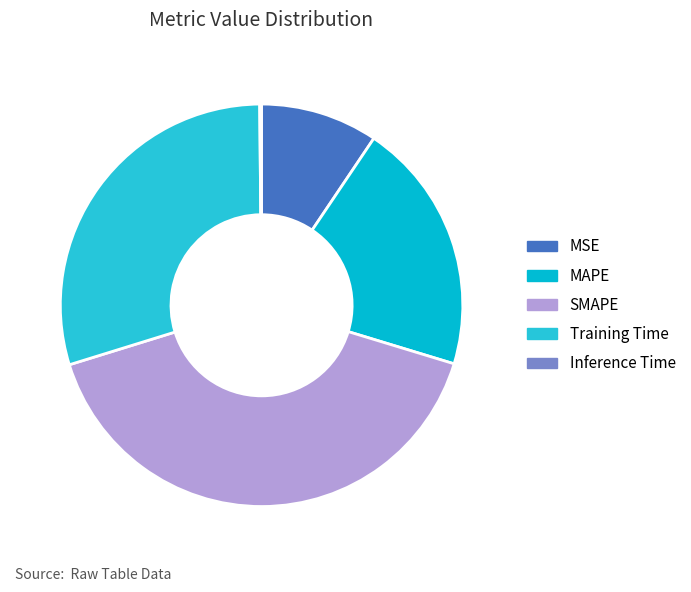

What is the change in value from Training Time to Inference Time?

-1.5